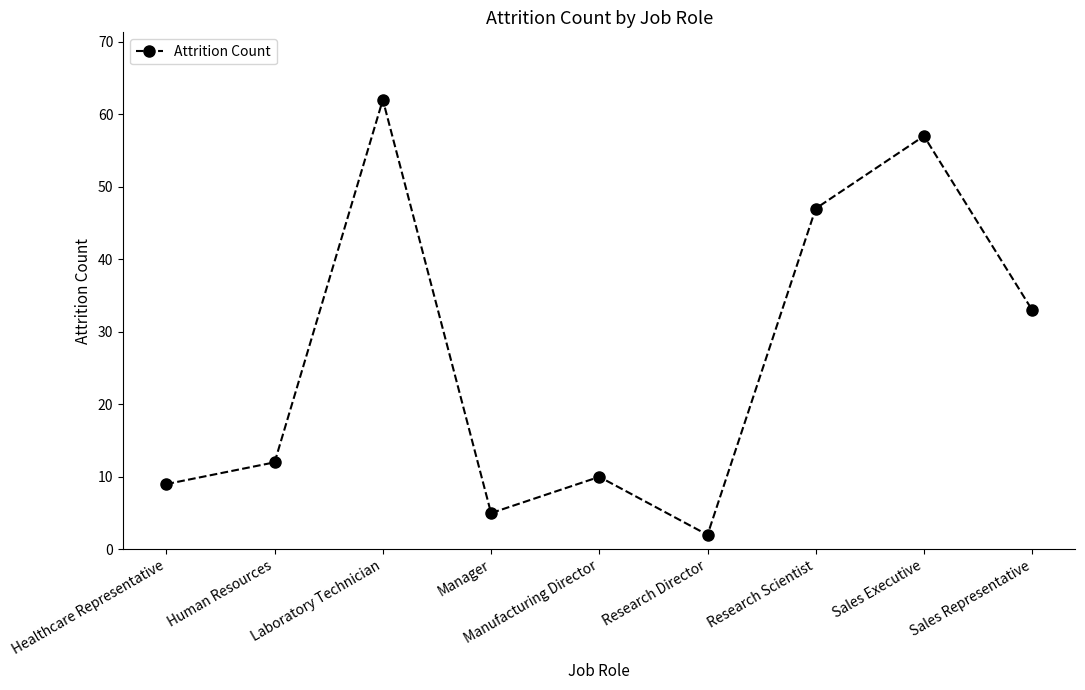

What is the label of the 4th point from the right?

Research Director